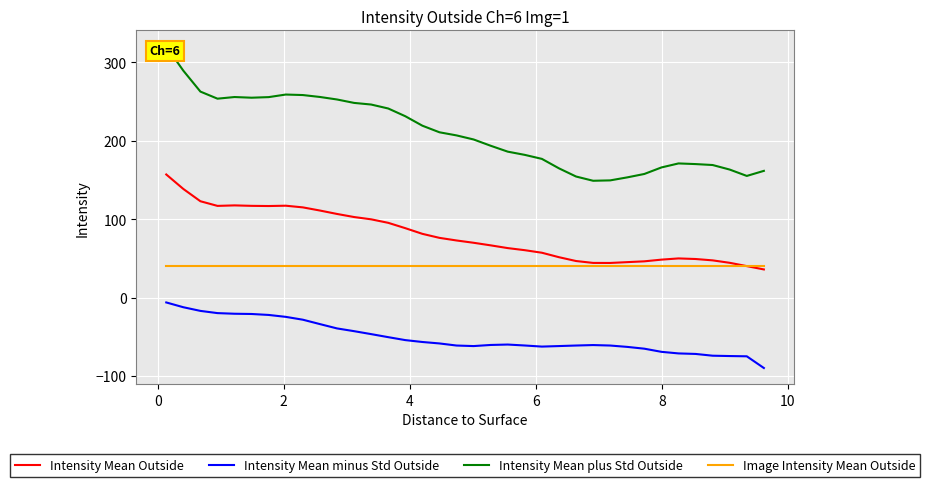

Reading left to right, transcribe all the data shown in this chart.

Intensity Mean Outside: 157.0	138.6	122.9	117.0	117.6	117.0	116.8	117.2	115.1	111.0	106.7	102.8	99.8	95.4	88.5	81.3	76.2	72.9	69.9	66.6	63.1	60.5	57.2	51.5	46.6	44.2	44.2	45.2	46.3	48.4	50.0	49.2	47.5	44.4	40.2	35.9
Intensity Mean minus Std Outside: -6.2	-12.3	-17.0	-19.8	-20.6	-20.9	-22.1	-24.6	-28.2	-33.8	-39.3	-42.8	-46.6	-50.5	-54.2	-56.6	-58.5	-61.1	-61.8	-60.4	-59.9	-61.1	-62.5	-61.8	-61.1	-60.5	-61.1	-62.9	-65.2	-69.2	-71.2	-71.9	-74.1	-74.5	-74.9	-89.8
Intensity Mean plus Std Outside: 320.2	289.4	262.7	253.7	255.8	254.9	255.7	259.0	258.3	255.9	252.7	248.3	246.2	241.2	231.3	219.2	210.8	206.9	201.7	193.7	186.1	182.0	176.9	164.9	154.4	149.0	149.5	153.3	157.7	166.0	171.1	170.3	169.1	163.3	155.2	161.6
Image Intensity Mean Outside: 40.8	40.8	40.8	40.8	40.8	40.8	40.8	40.8	40.8	40.8	40.8	40.8	40.8	40.8	40.8	40.8	40.8	40.8	40.8	40.8	40.8	40.8	40.8	40.8	40.8	40.8	40.8	40.8	40.8	40.8	40.8	40.8	40.8	40.8	40.8	40.8